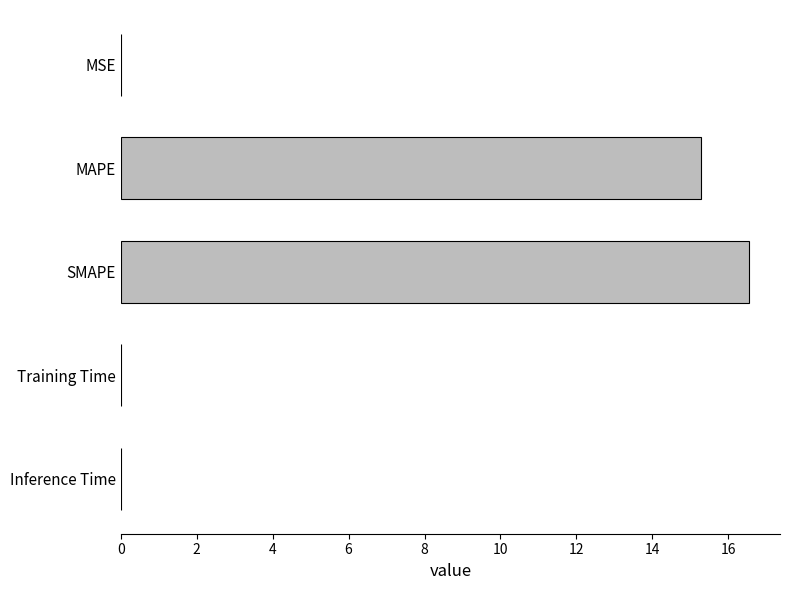

The chart shows a value of 15.3 at MAPE. True or false?

True